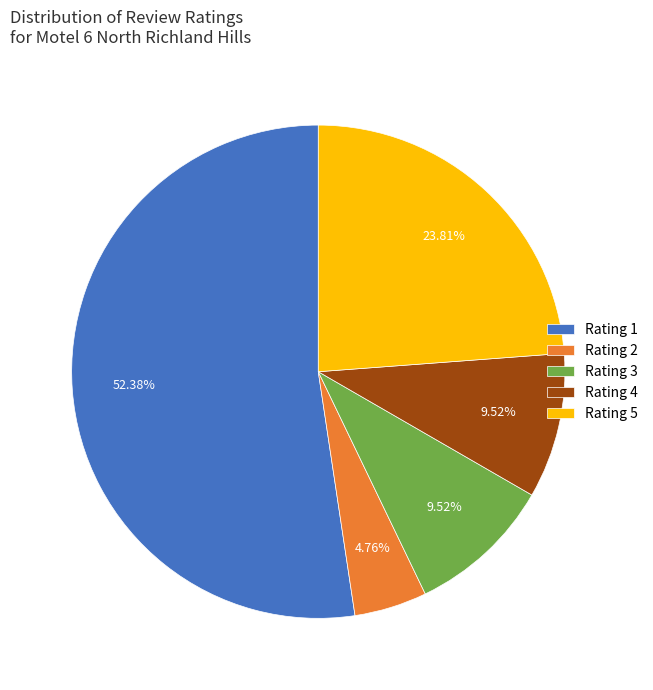

Which has a higher value, Rating 5 or Rating 3?

Rating 5